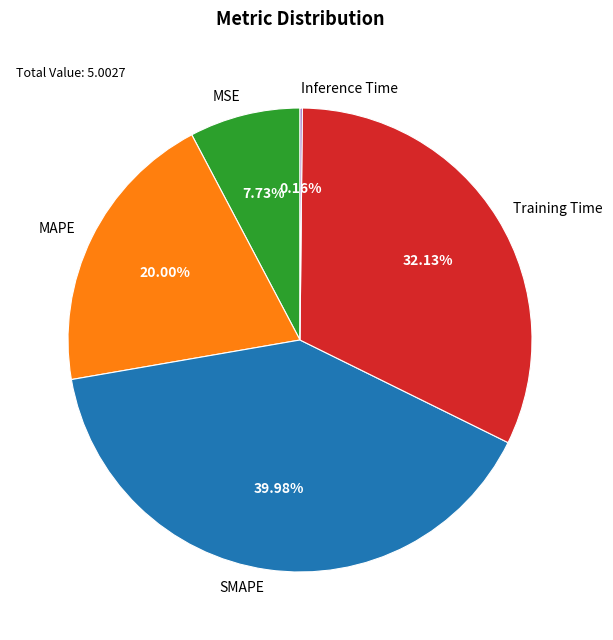

To the nearest percent, what is the average slice percentage?

20%